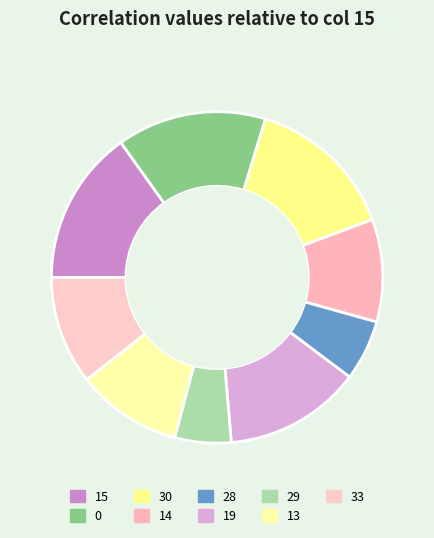

How many slices are in this pie chart?

9